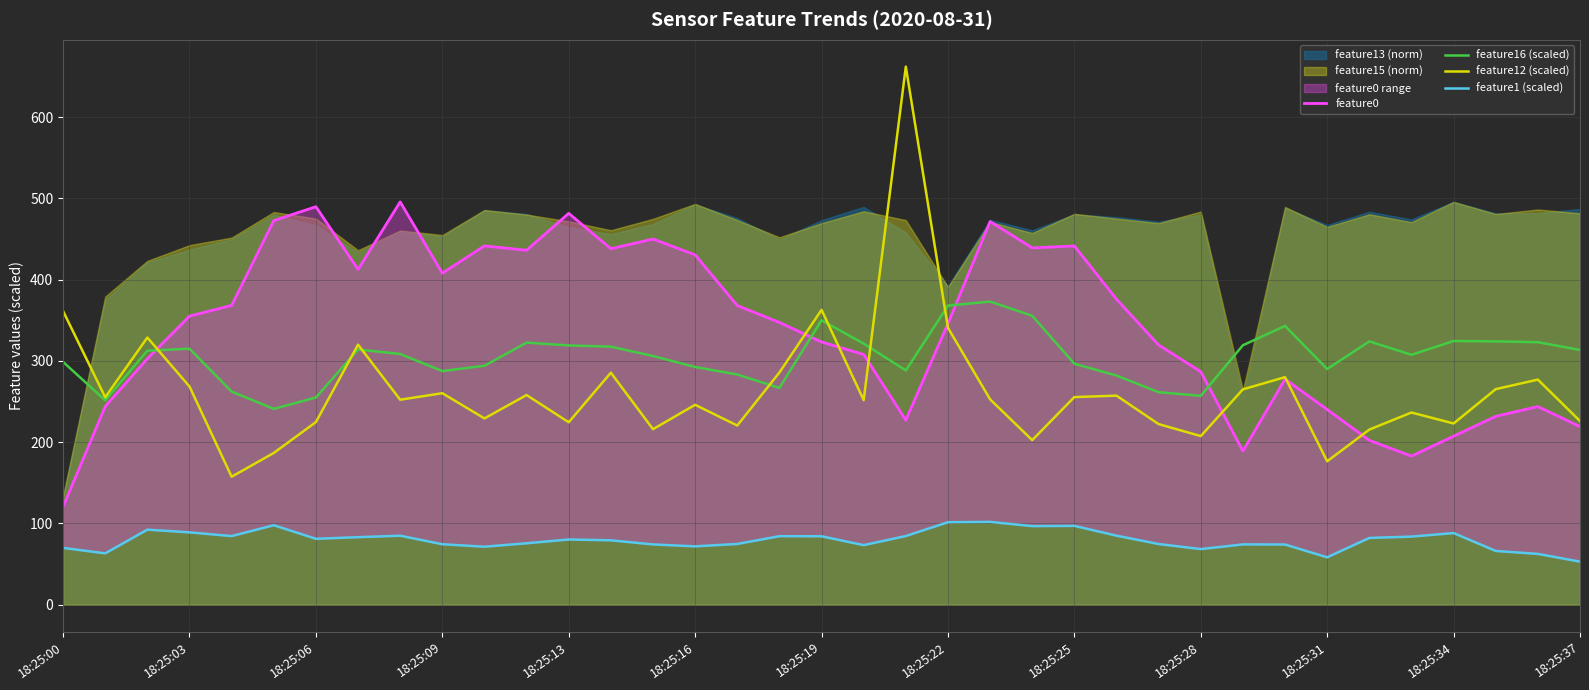

True or false: feature12 (scaled) has a value of 84.5 at 18:25:37.

False